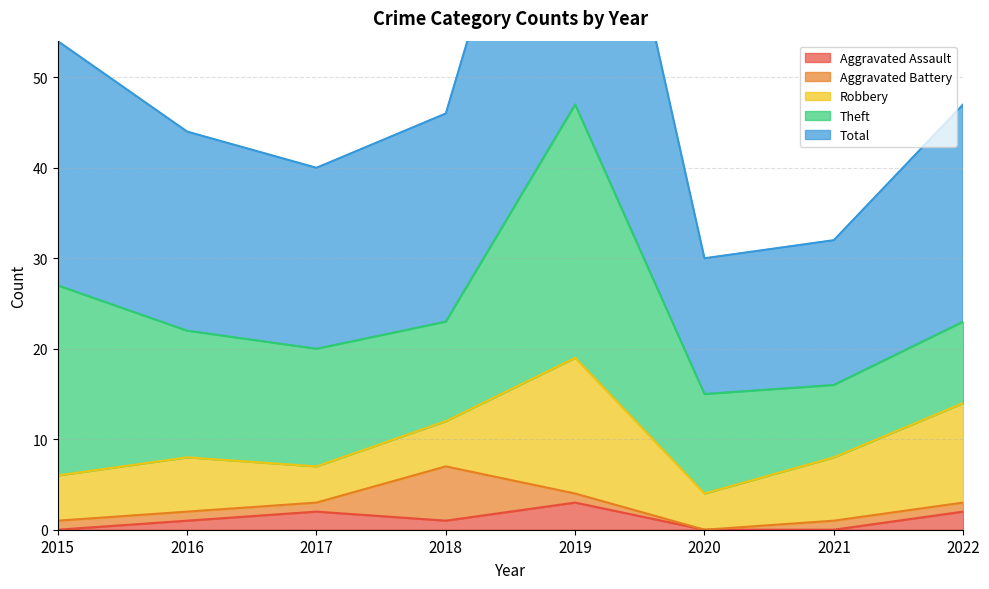

Which series ends up on top after the final intersection of Robbery and Theft?

Robbery